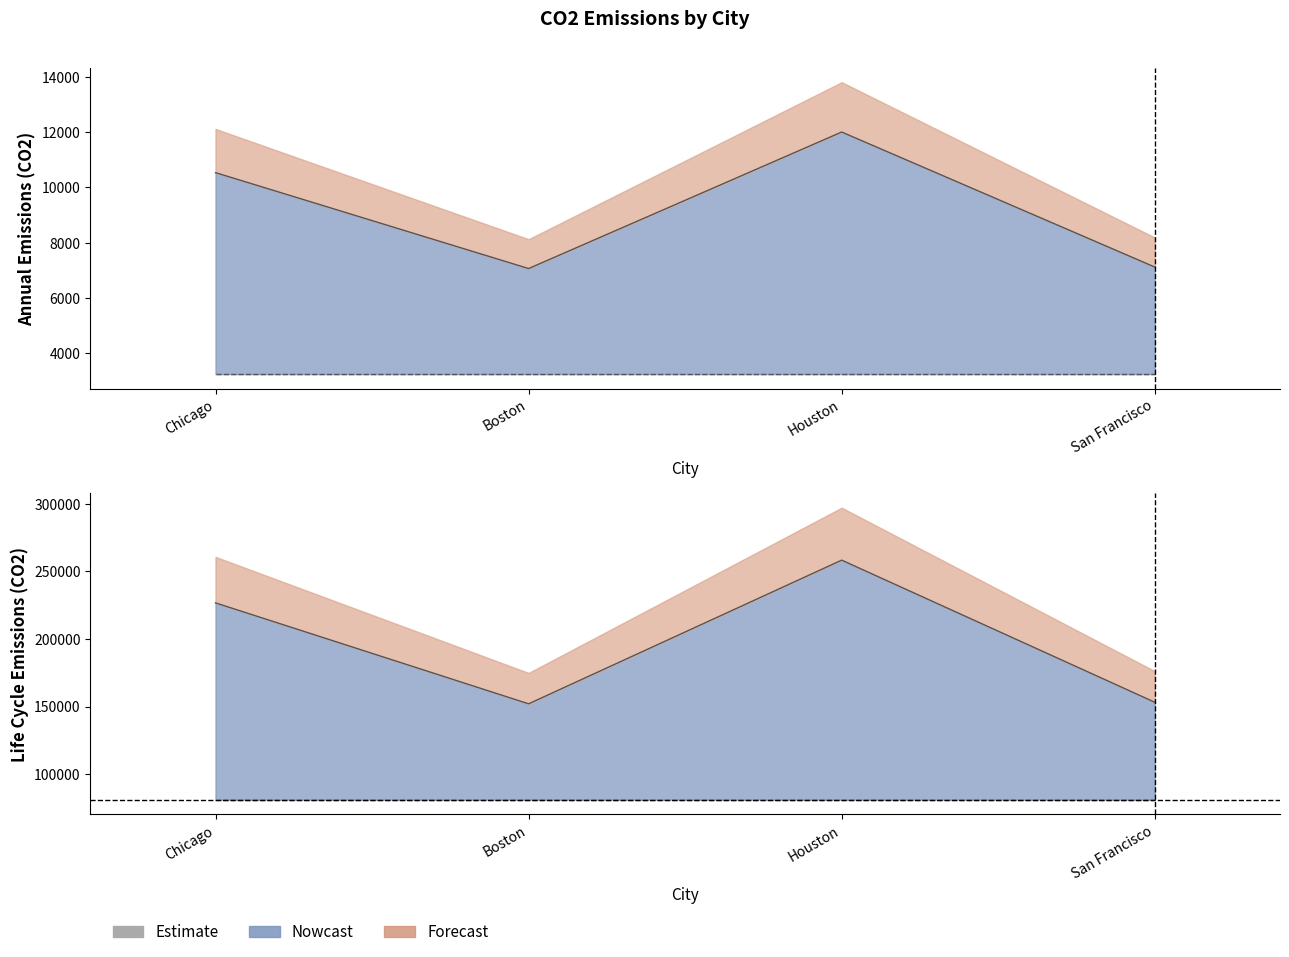

True or false: BAU_LifeCycle_Emissions_CO2 and Total_Annual_Emissions_CO2 cross at least once.

False